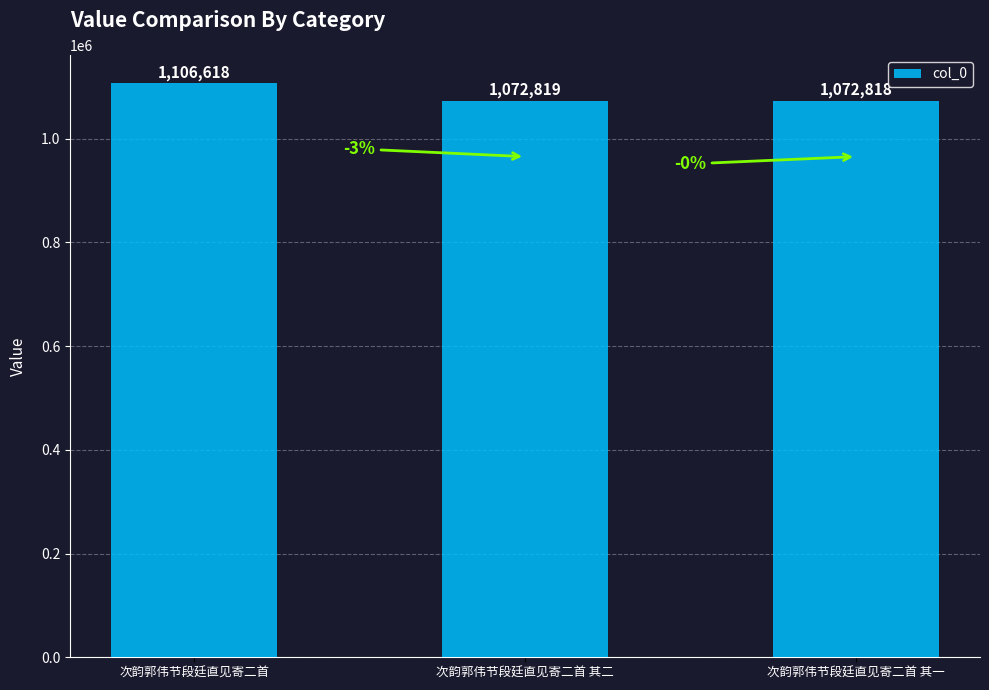

Reading right to left, list all the values displayed in this chart.

1072818	1072819	1106618